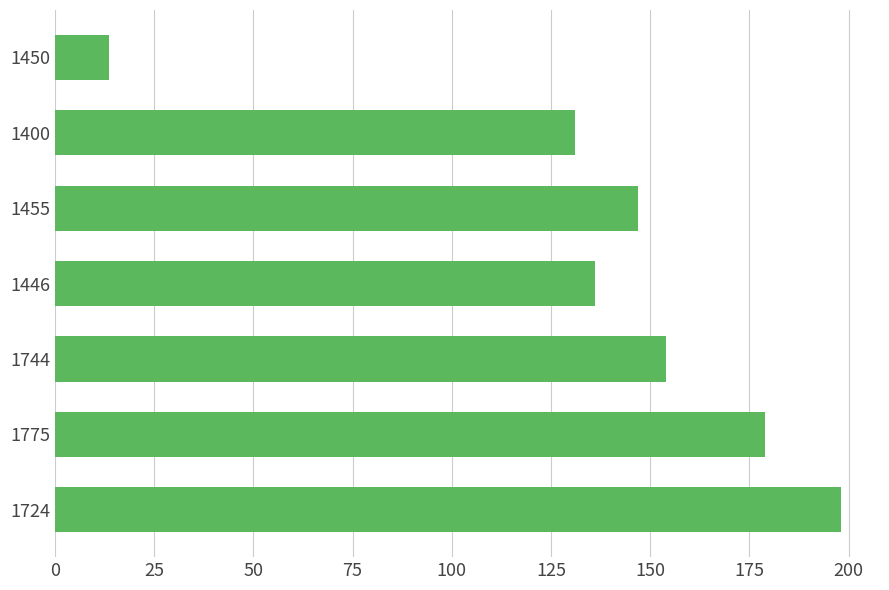

What is the change in value from 1455 to 1450?

-133.3